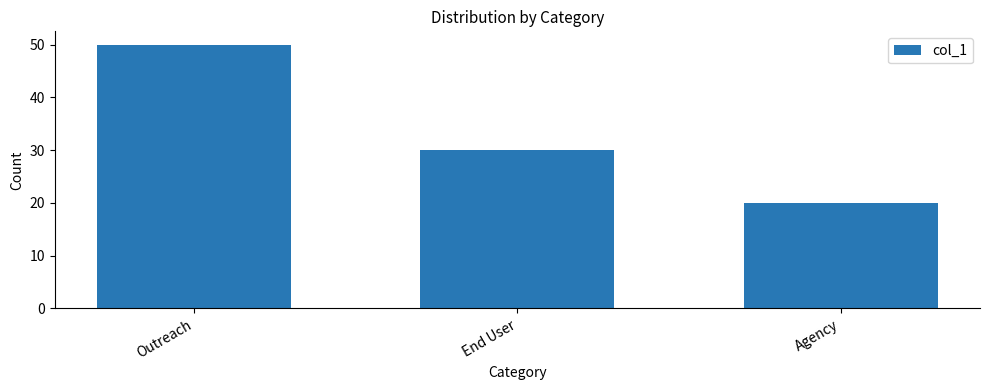

What is the value of the 3rd bar from the left?

20